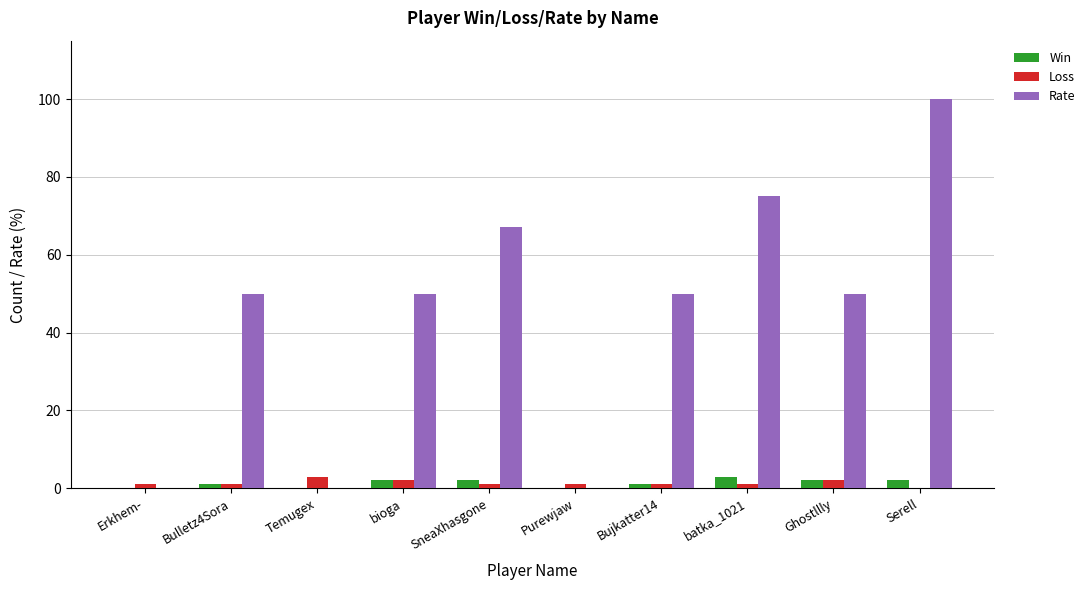

Which series has the largest range (max minus min)?

Rate